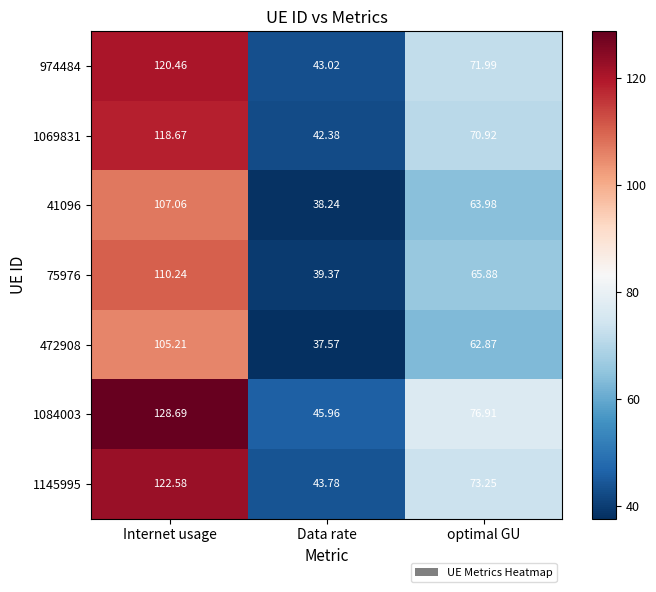

Which series has the widest spread of values?

1084003